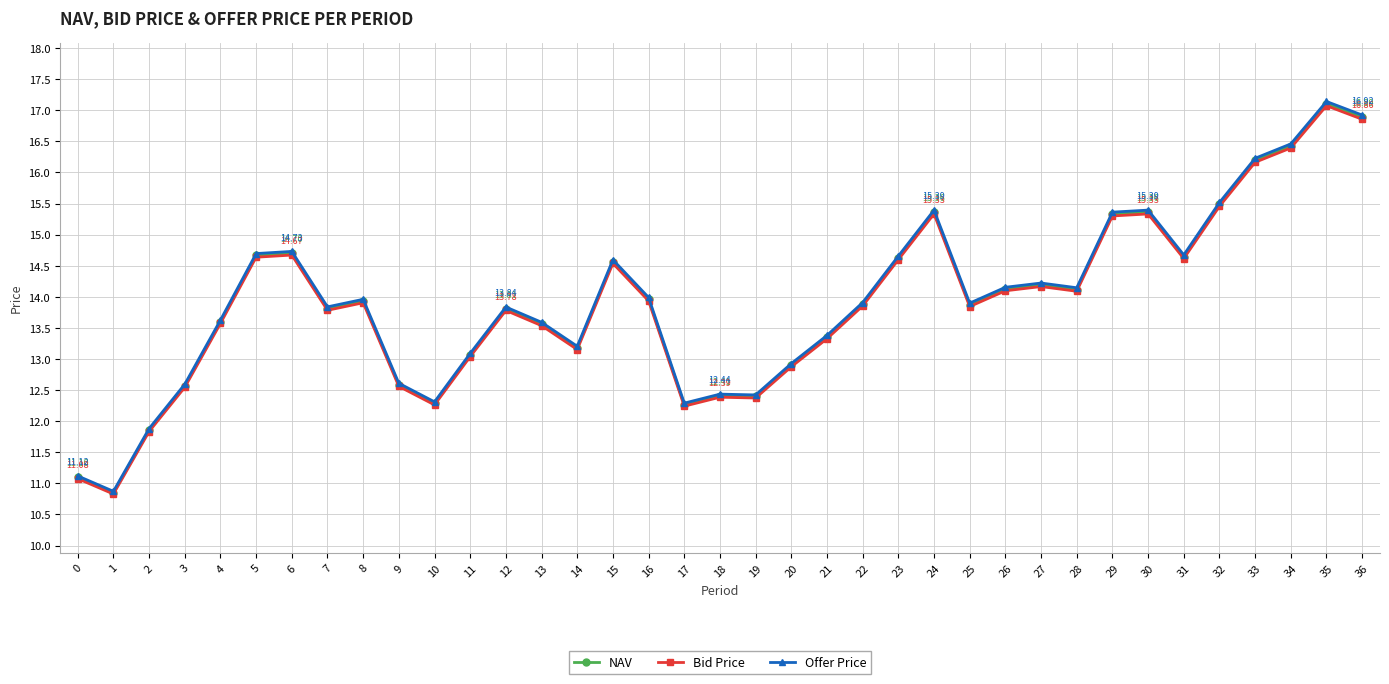

Does the chart display data point markers on the line(s)?

Yes